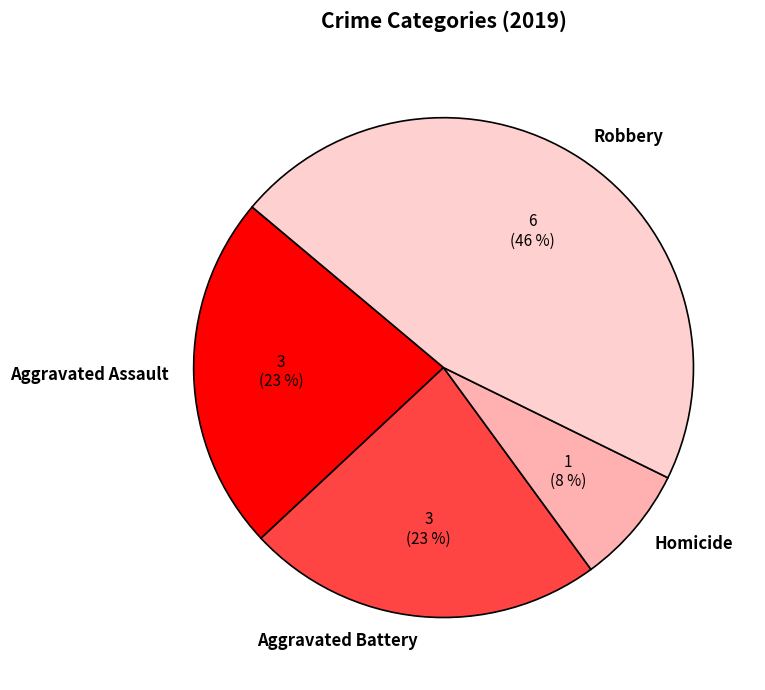

What percentage is the Robbery slice, to the nearest percent?

46%